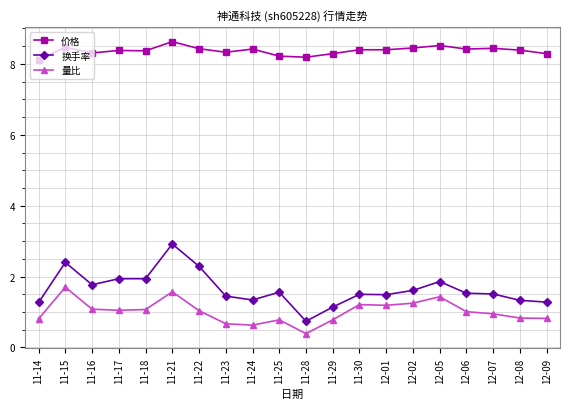

True or false: 量比 has a value of 1.4 at 12-05.

True